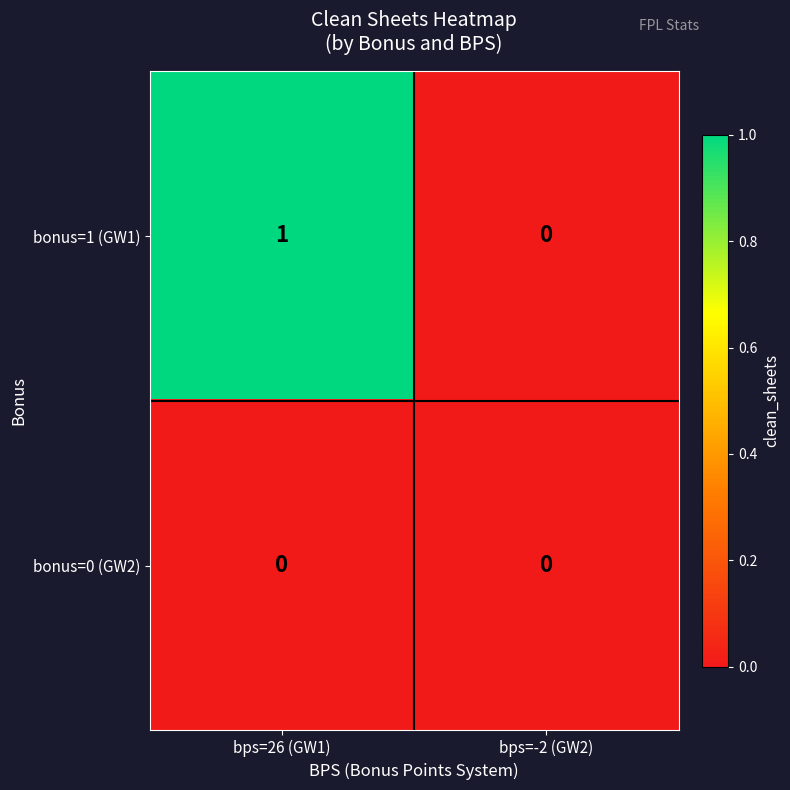

List the series in order of their overall mean, lowest first.

bonus=0 (GW2), bonus=1 (GW1)